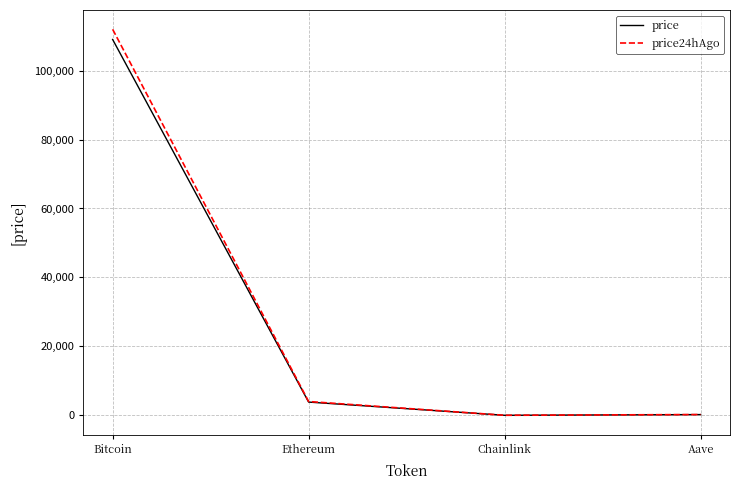

What is the total value across all series at Bitcoin?

220975.0